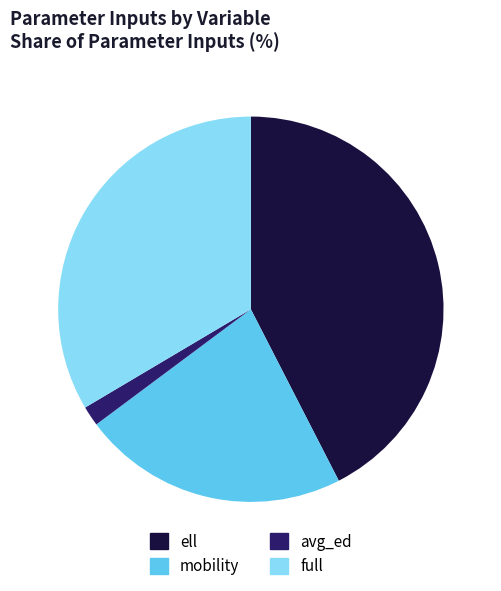

How many slices are in this pie chart?

4